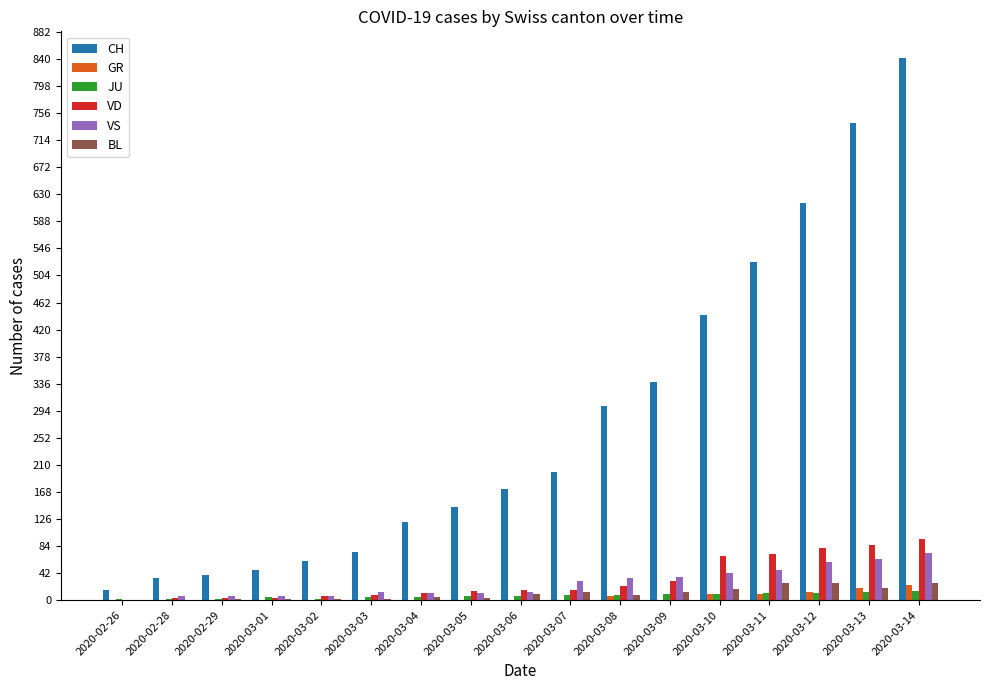

Is the value of VS at 2020-03-04 greater than the value of CH at 2020-03-07?

No